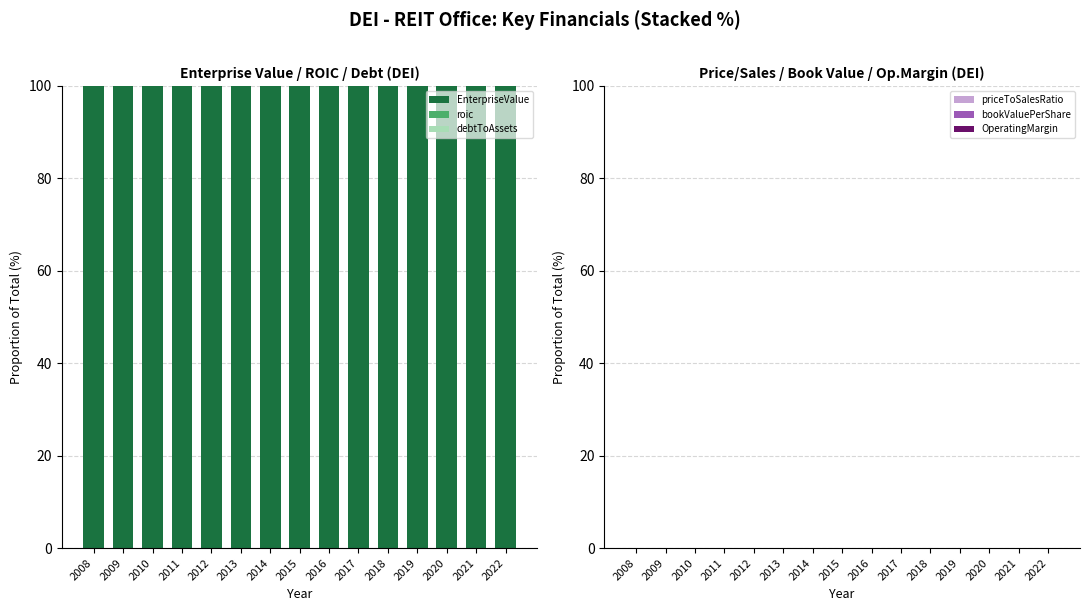

Reading right to left, what are all the values shown in this chart?

EnterpriseValue: 100.0	100.0	100.0	100.0	100.0	100.0	100.0	100.0	100.0	100.0	100.0	100.0	100.0	100.0	100.0
roic: 0.0	0.0	0.0	0.0	0.0	0.0	0.0	0.0	0.0	0.0	0.0	0.0	0.0	0.0	0.0
debtToAssets: 0.0	0.0	0.0	0.0	0.0	0.0	0.0	0.0	0.0	0.0	0.0	0.0	0.0	0.0	0.0
priceToSalesRatio: 0.0	0.0	0.0	0.0	0.0	0.0	0.0	0.0	0.0	0.0	0.0	0.0	0.0	0.0	0.0
bookValuePerShare: 0.0	0.0	0.0	0.0	0.0	0.0	0.0	0.0	0.0	0.0	0.0	0.0	0.0	0.0	0.0
OperatingMargin: 0.0	0.0	0.0	0.0	0.0	0.0	0.0	0.0	0.0	0.0	0.0	0.0	0.0	0.0	0.0